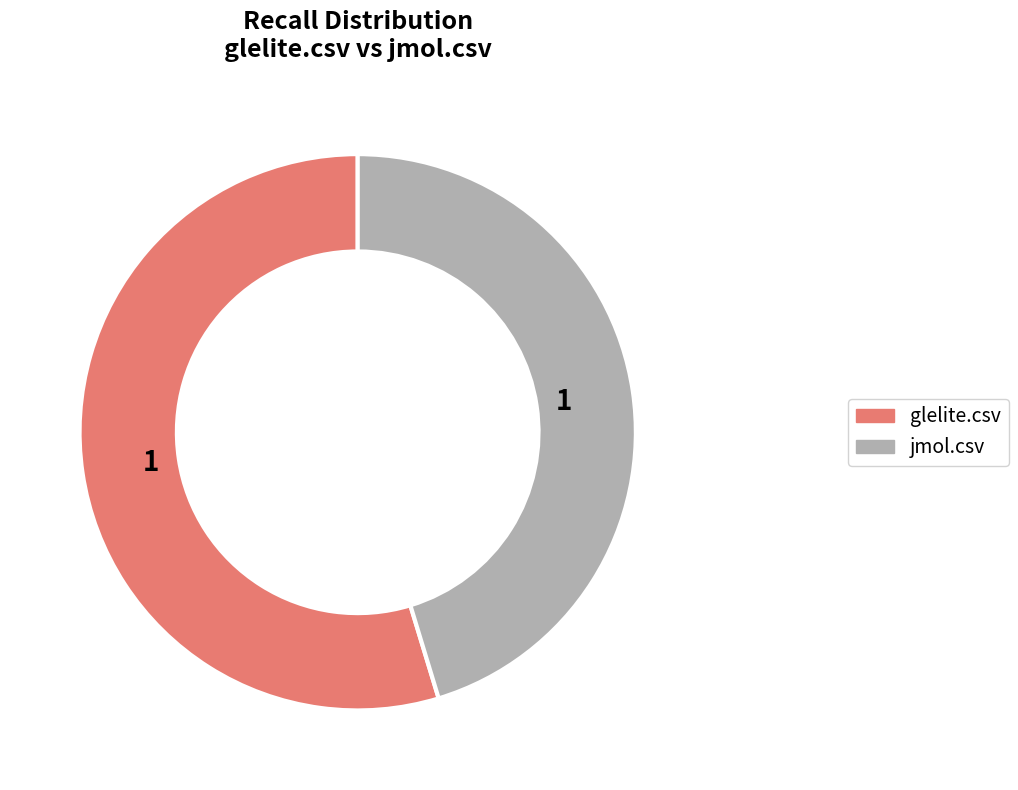

Do jmol.csv and glelite.csv together represent more than half of the pie?

Yes